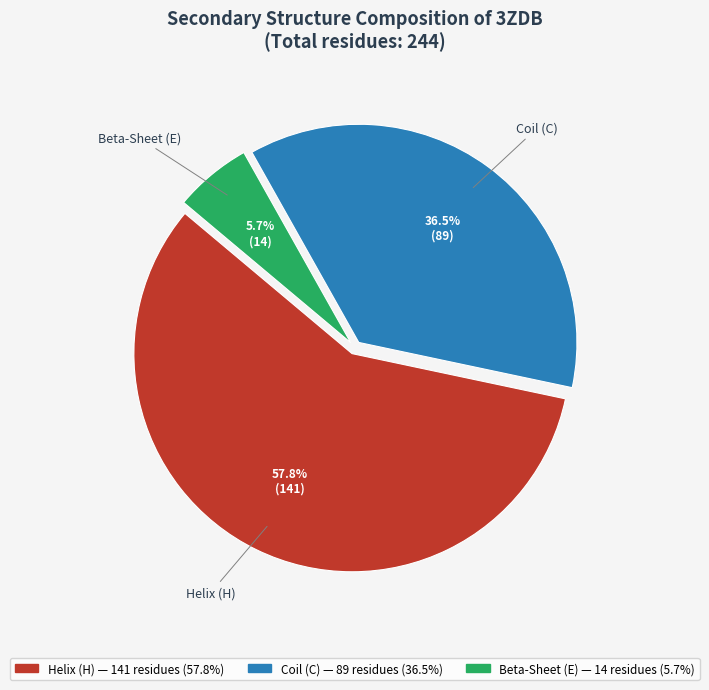

Is there any slice that represents more than half of the pie?

Yes